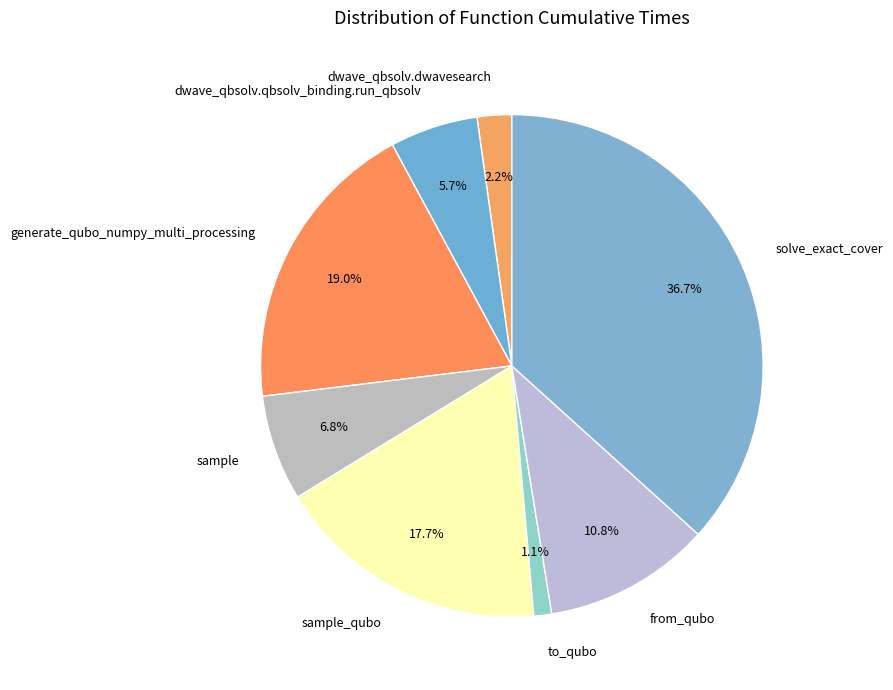

To the nearest percent, what percentage of the pie is from_qubo?

11%